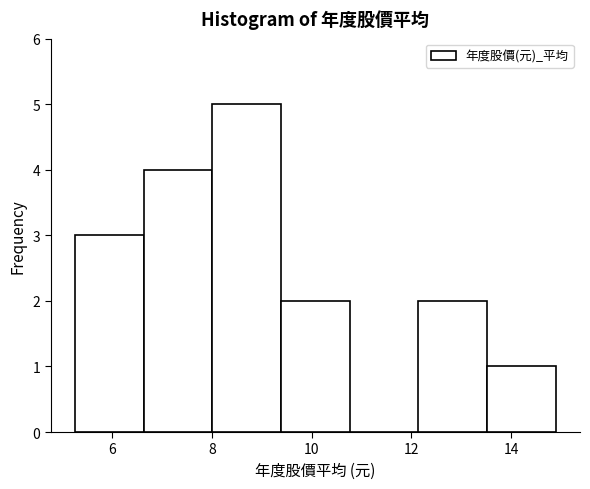

What is the height of the bar covering 13.6 to 15.0 on the x-axis? Neither the bar edges nor the heights are printed on the chart, so give them approximately, as read against the axes.

1